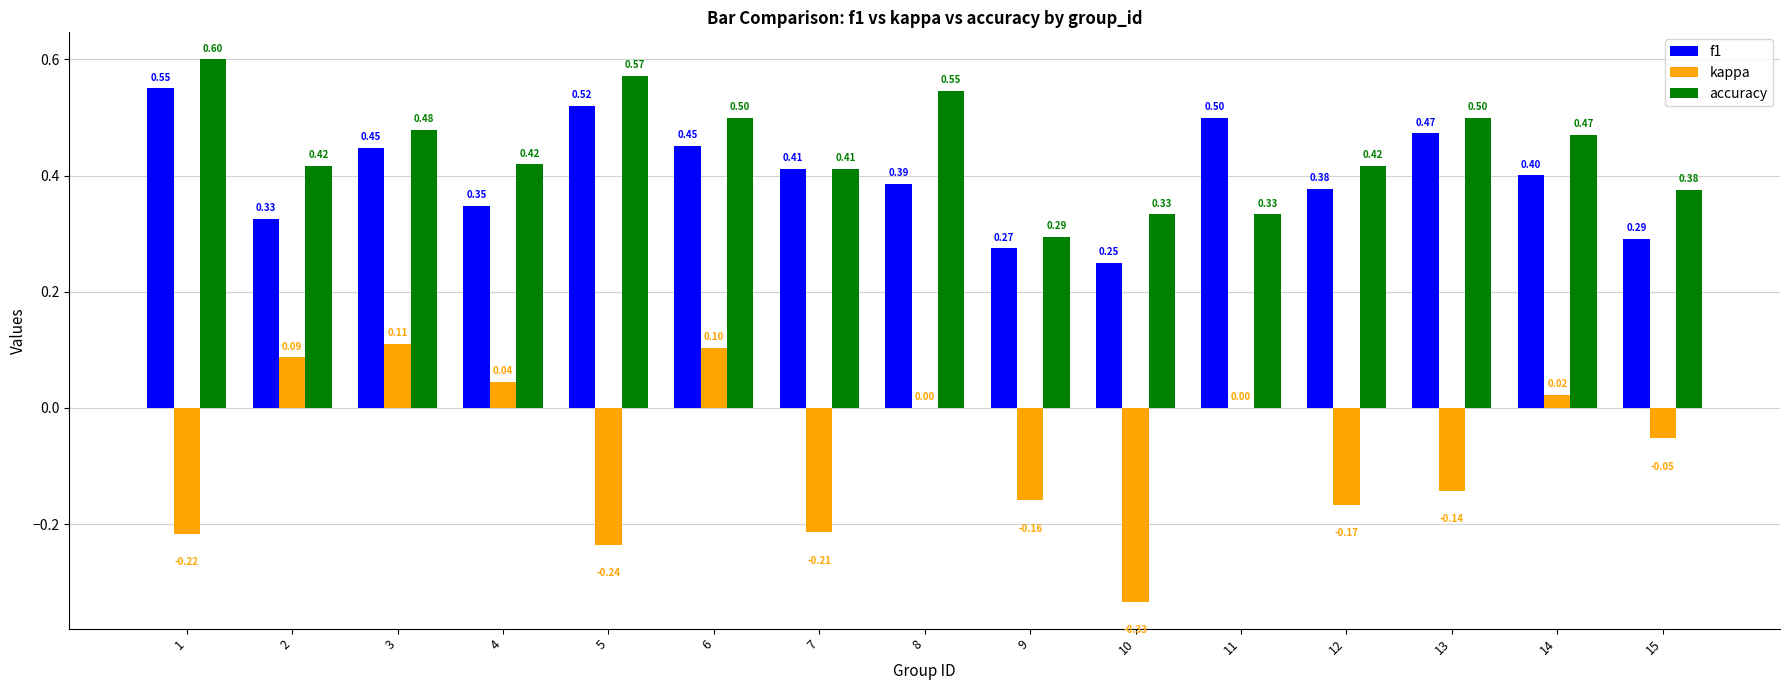

True or false: f1 has a value of 0.4 at 12.

True